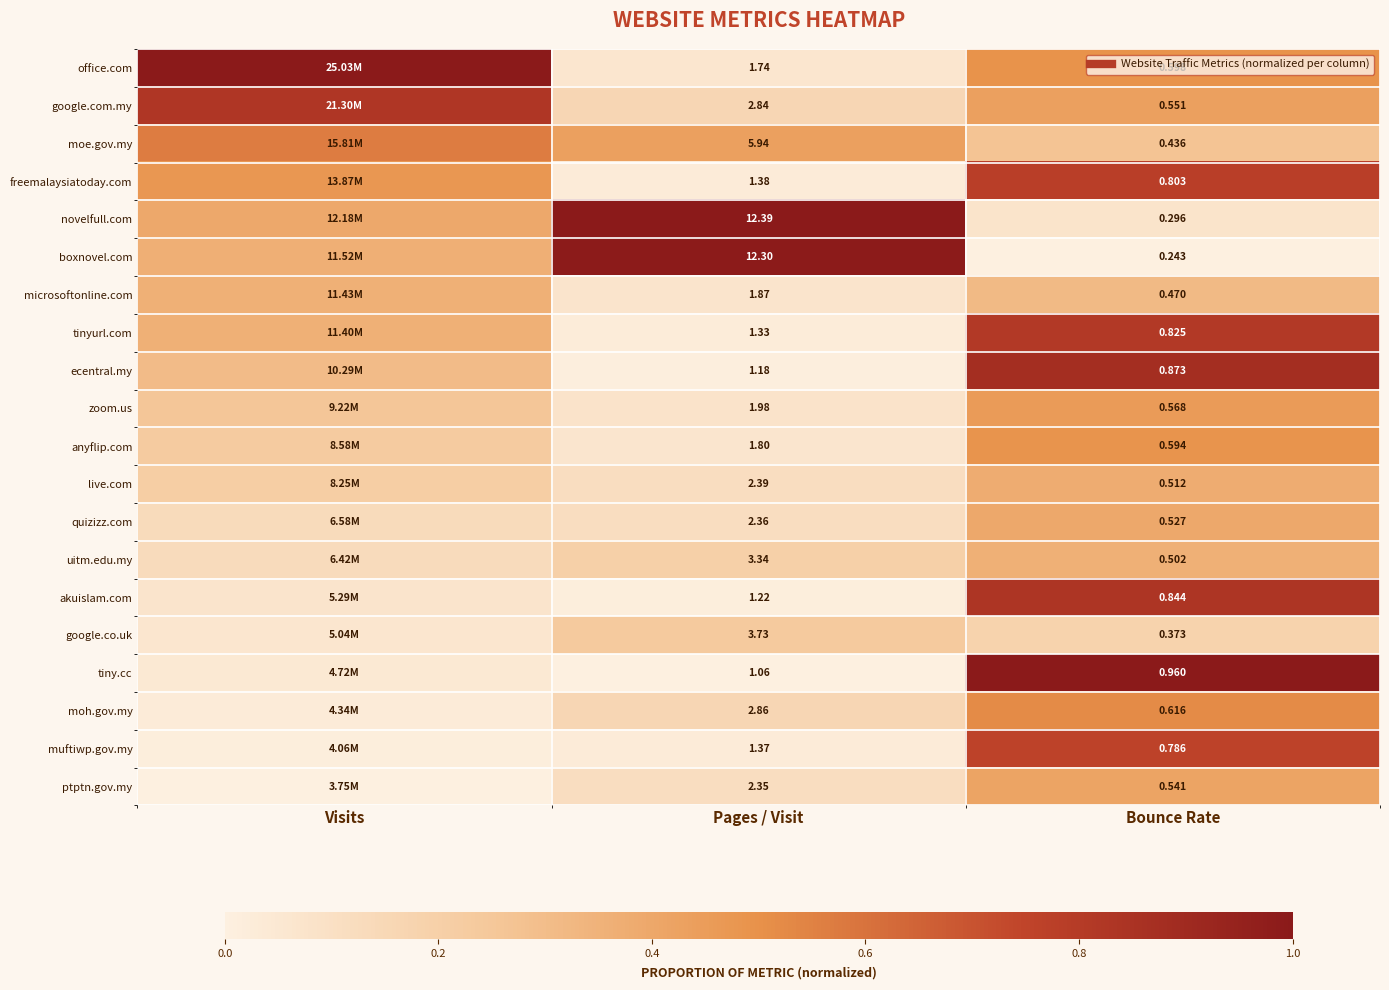

Is the value of freemalaysiatoday.com at Bounce Rate greater than the value of moh.gov.my at Visits?

Yes